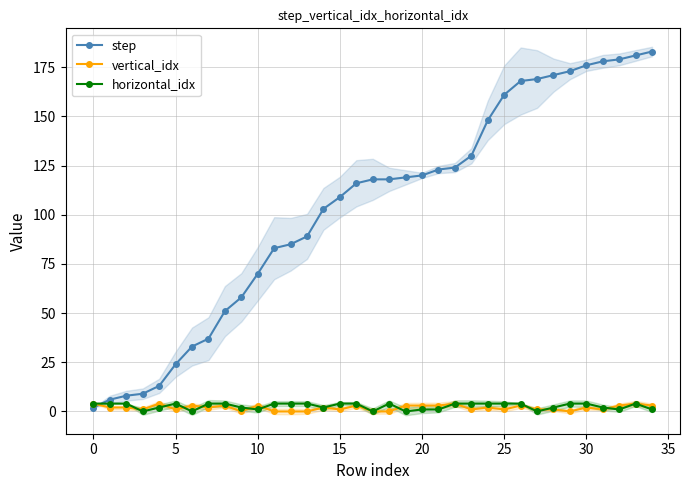

What is the total value across all series at 28?

174